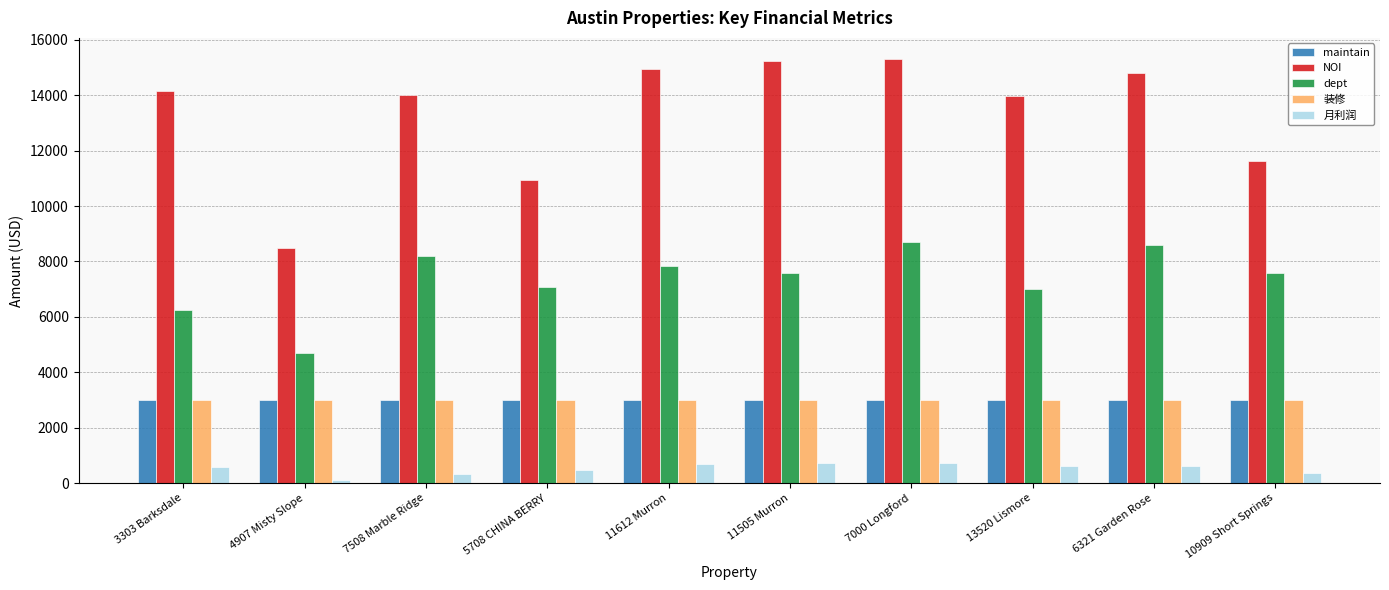

What is the total value across all series at 11505 Murron?

29506.0